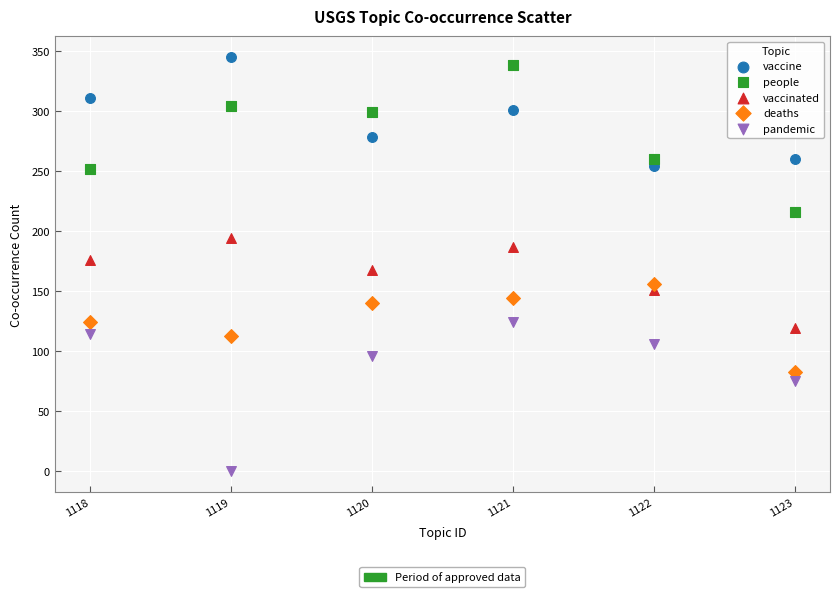

Across all data points, what is the range of Y values (max minus min)?

345